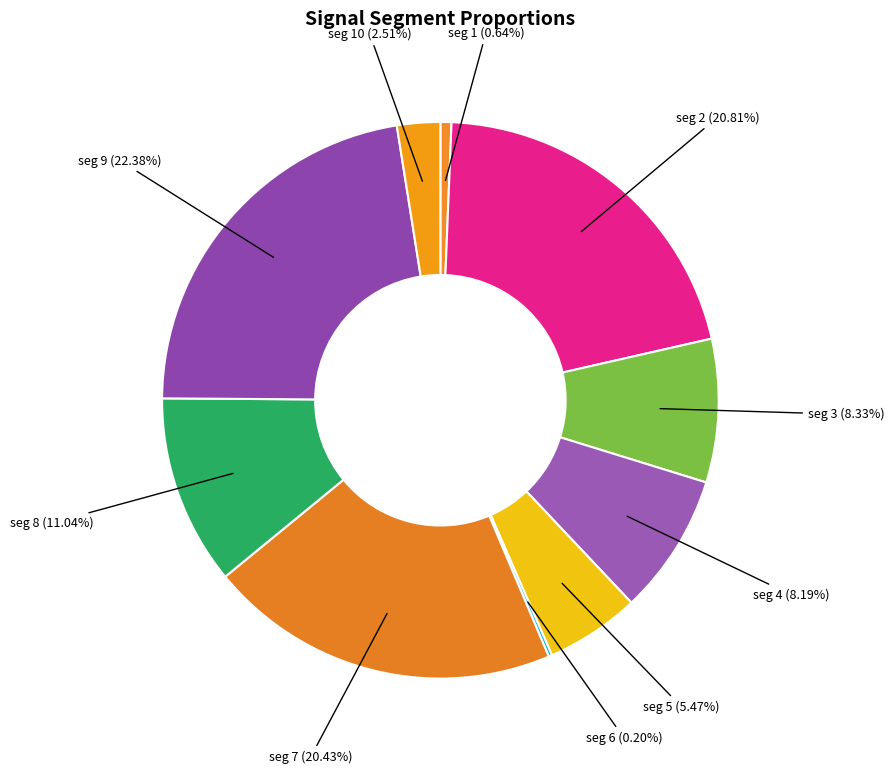

How many segments does this pie chart have?

10